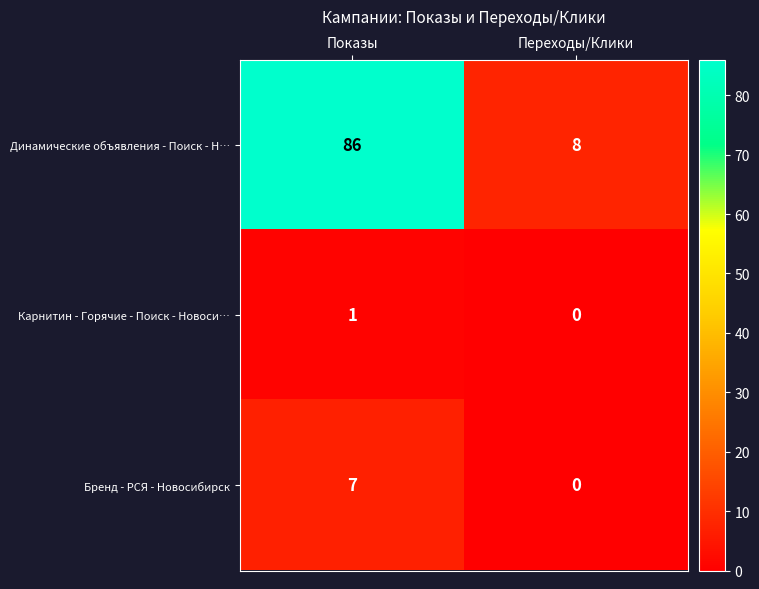

The value of Бренд - РСЯ - Новосибирск at Переходы/Клики is 5. True or false?

False